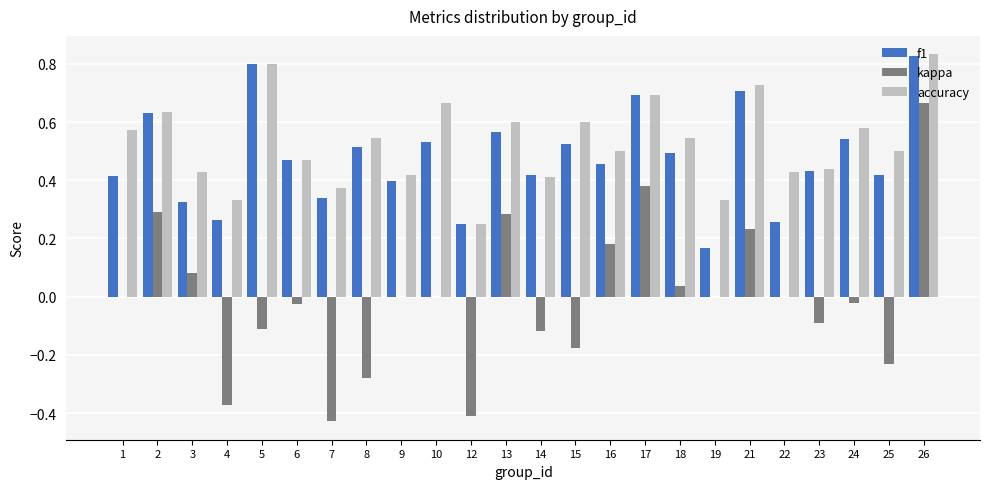

What is the sum of the accuracy values at 23 and 21?

1.2